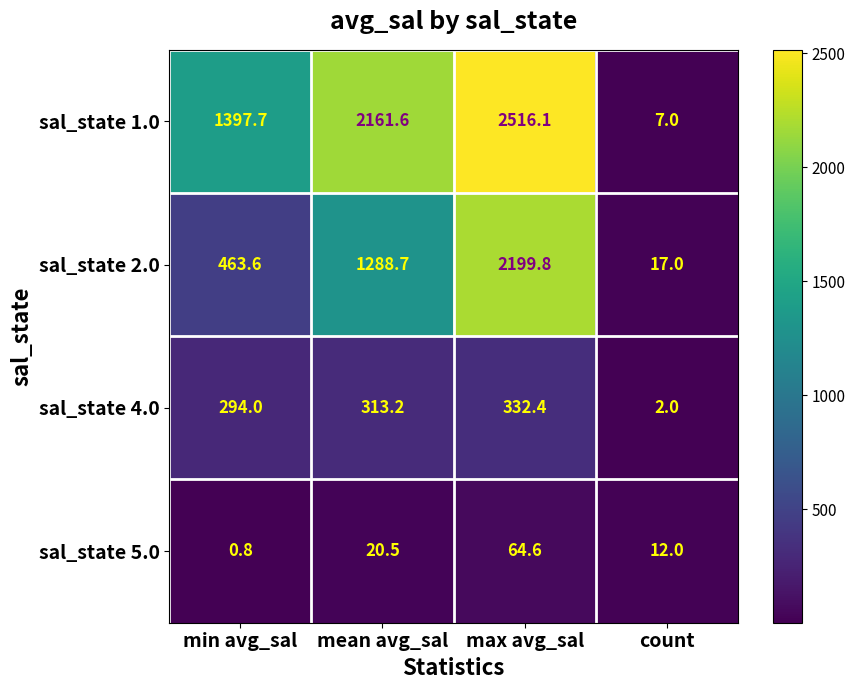

What is the difference between the sal_state 2.0 values at count and mean avg_sal?

1271.7